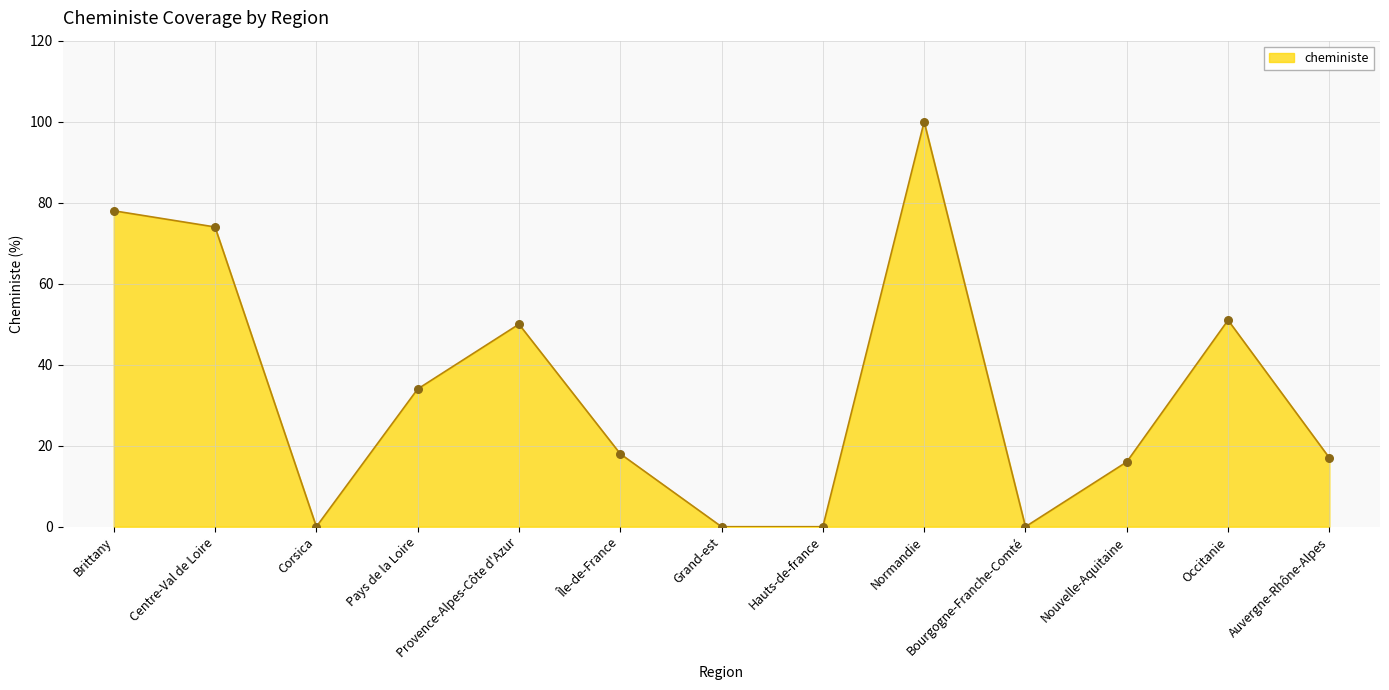

What is the ratio of the value at Provence-Alpes-Côte d'Azur to the value at Normandie?

0.5